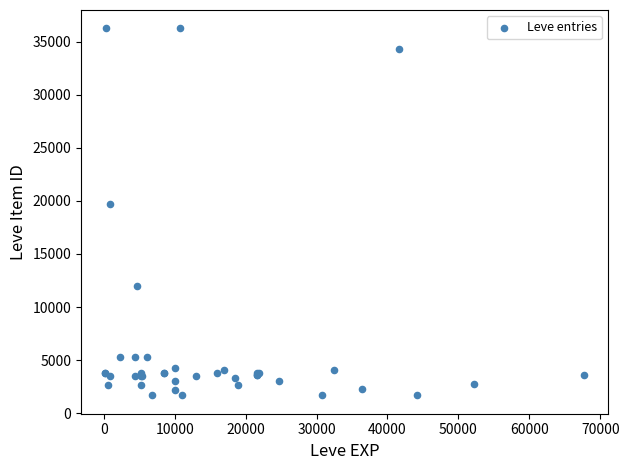

What Y value in the scatter plot is closest to 18967?

19744